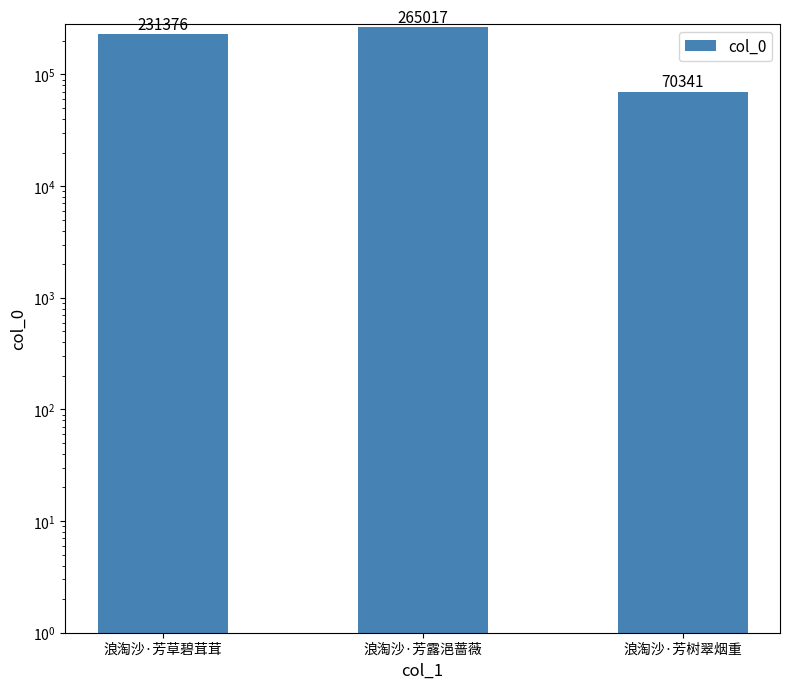

Are the bars horizontal?

No